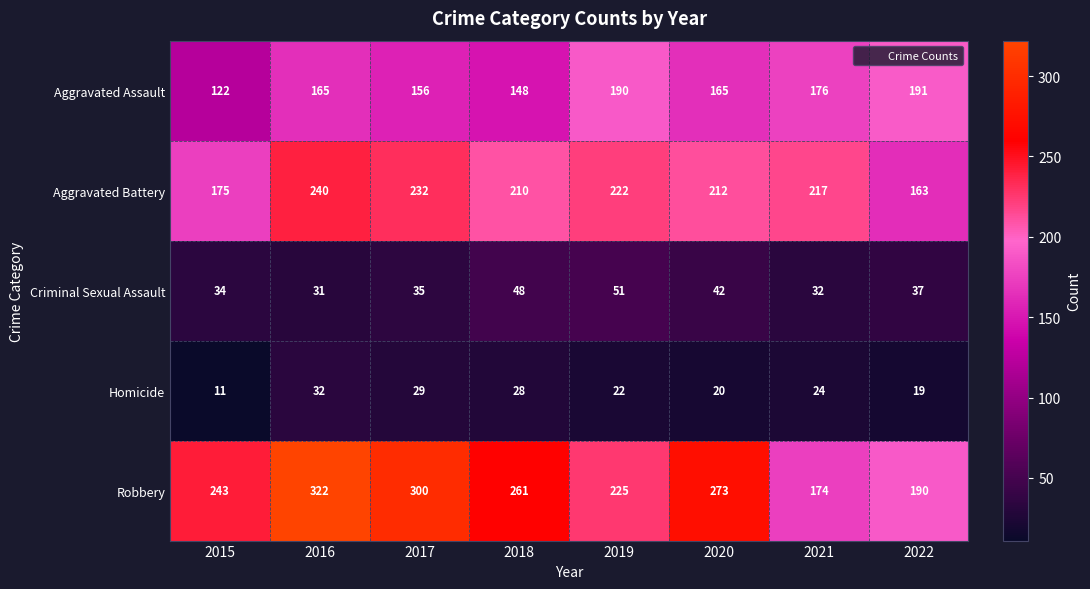

What is the approximate value of Aggravated Battery at 2019, to the nearest 10?

220